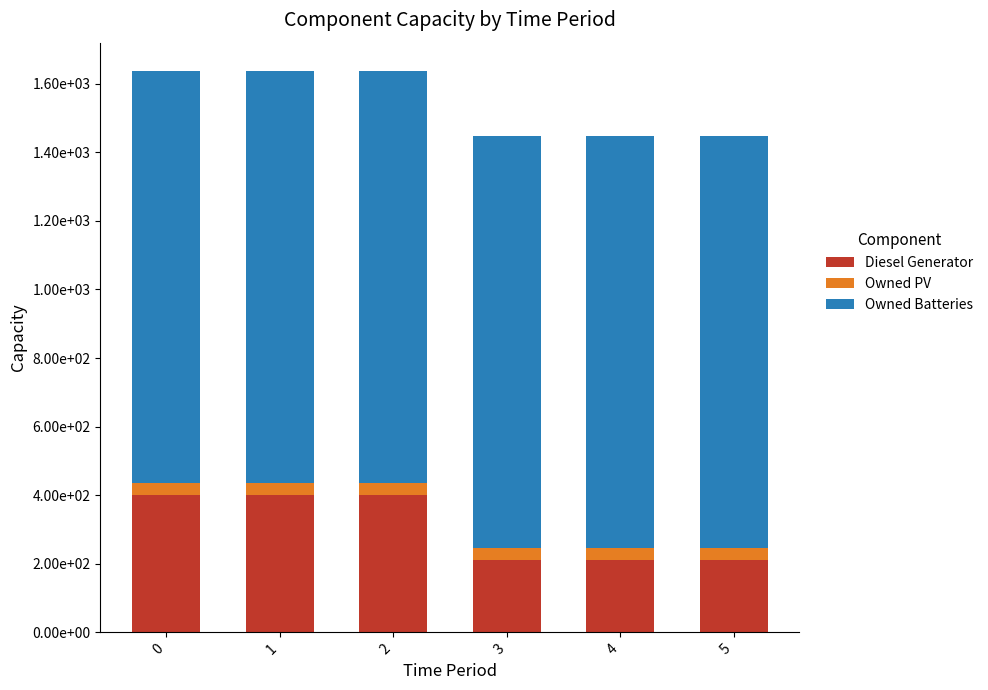

What are all the series names shown in the legend?

Diesel Generator, Owned PV, Owned Batteries